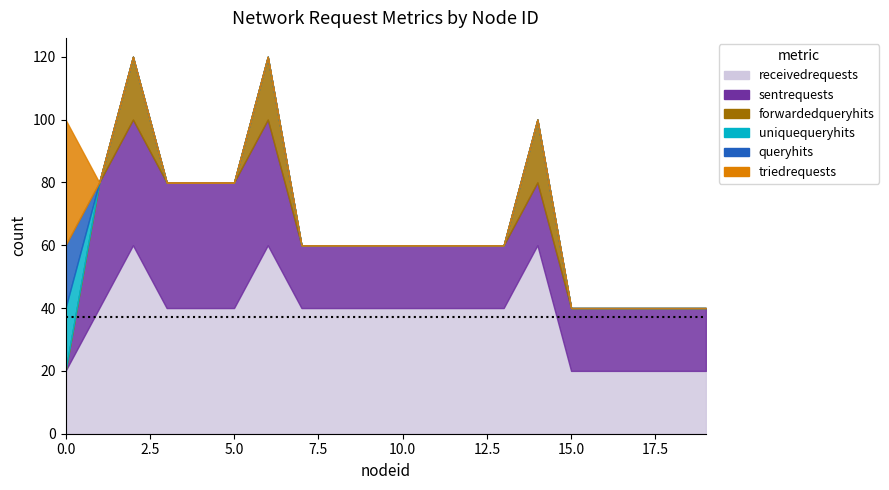

Reading left to right, what are all the values shown in this chart?

receivedrequests: 0=20	1=40	2=60	3=40	4=40	5=40	6=60	7=40	8=40	9=40	10=40	11=40	12=40	13=40	14=60	15=20	16=20	17=20	18=20	19=20
sentrequests: 0=0	1=40	2=40	3=40	4=40	5=40	6=40	7=20	8=20	9=20	10=20	11=20	12=20	13=20	14=20	15=20	16=20	17=20	18=20	19=20
queryhits: 0=20	1=0	2=0	3=0	4=0	5=0	6=0	7=0	8=0	9=0	10=0	11=0	12=0	13=0	14=0	15=0	16=0	17=0	18=0	19=0
uniquequeryhits: 0=20	1=0	2=0	3=0	4=0	5=0	6=0	7=0	8=0	9=0	10=0	11=0	12=0	13=0	14=0	15=0	16=0	17=0	18=0	19=0
forwardedqueryhits: 0=0	1=0	2=20	3=0	4=0	5=0	6=20	7=0	8=0	9=0	10=0	11=0	12=0	13=0	14=20	15=0	16=0	17=0	18=0	19=0
triedrequests: 0=40	1=0	2=0	3=0	4=0	5=0	6=0	7=0	8=0	9=0	10=0	11=0	12=0	13=0	14=0	15=0	16=0	17=0	18=0	19=0